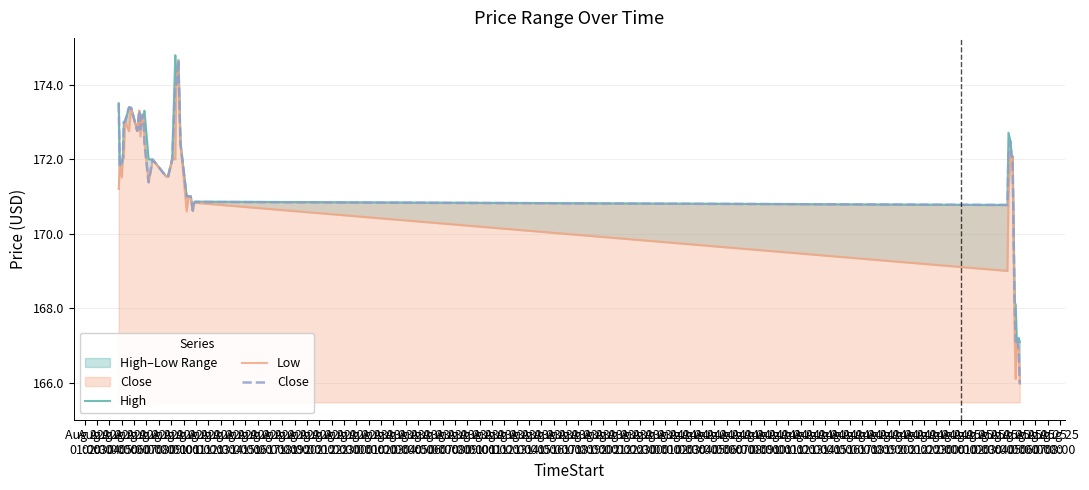

What is the highest value of the Close series?

174.7